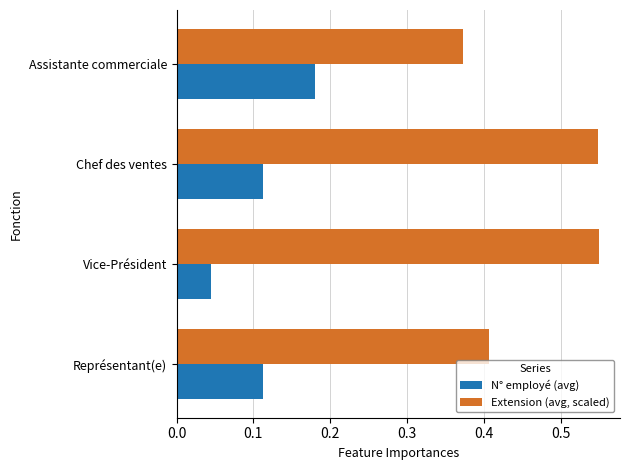

Rank the series at Chef des ventes from highest to lowest value.

Extension (avg, scaled), N° employé (avg)